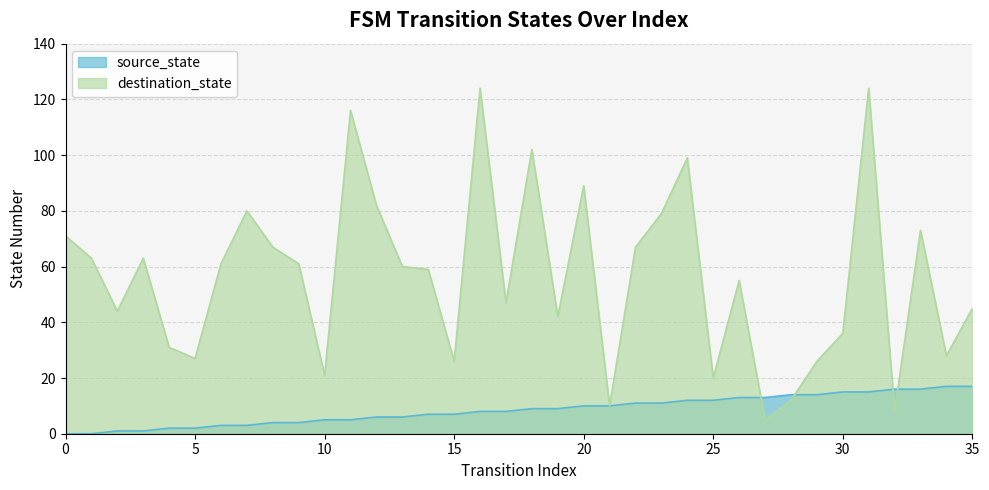

Which series has the largest range (max minus min)?

destination_state